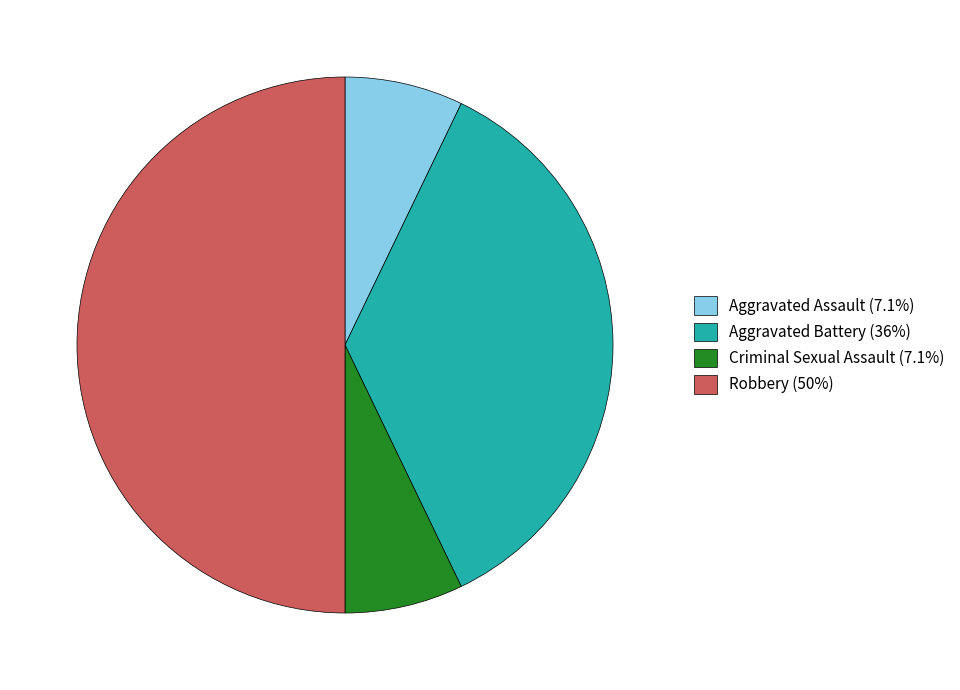

Is the sum of Aggravated Assault (7.1%) and Criminal Sexual Assault (7.1%) greater than half?

No